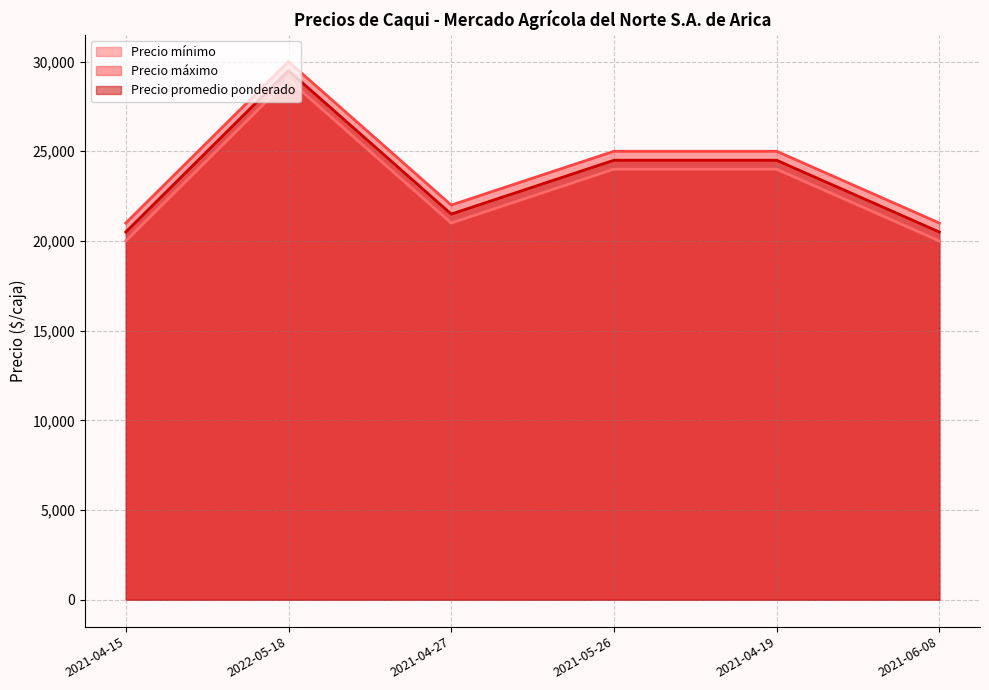

List the series in order of their overall mean, lowest first.

Precio mínimo, Precio promedio ponderado, Precio máximo